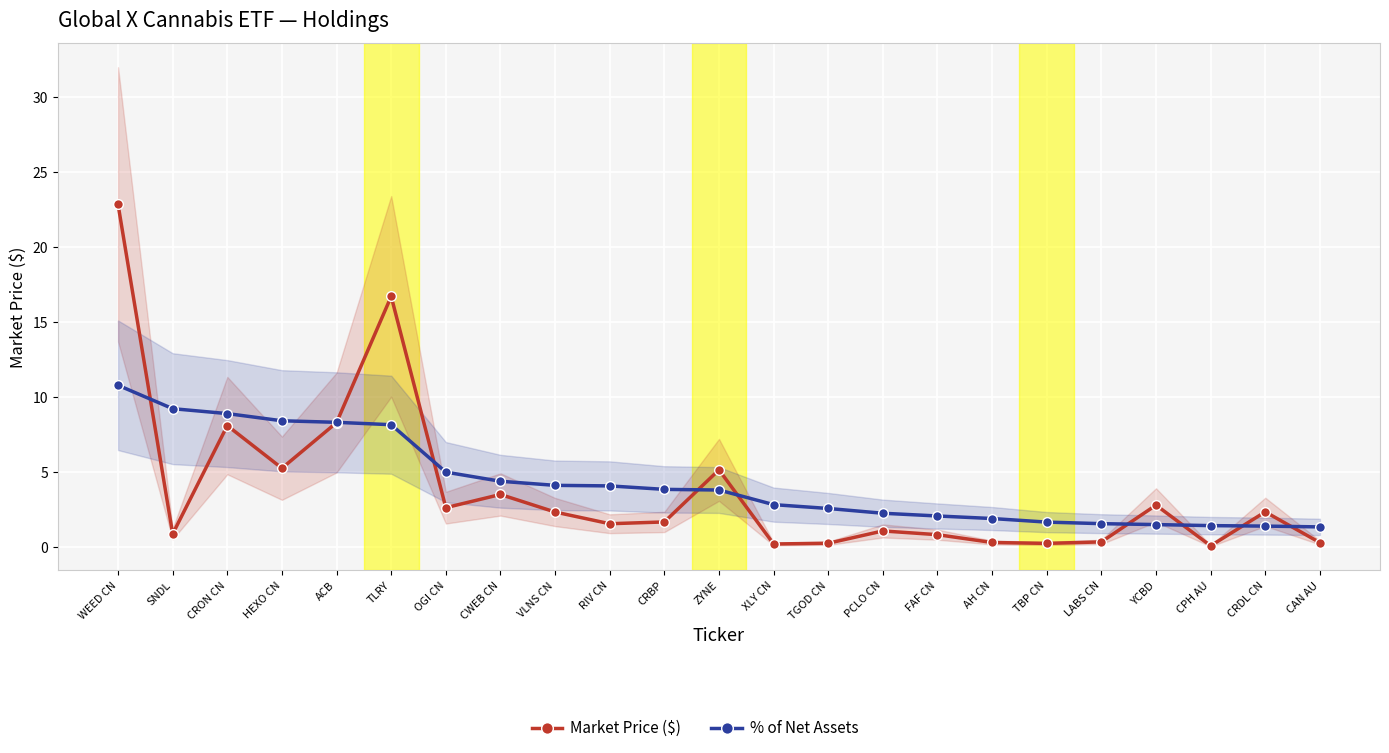

Which series has the widest spread of values?

Market Price ($)